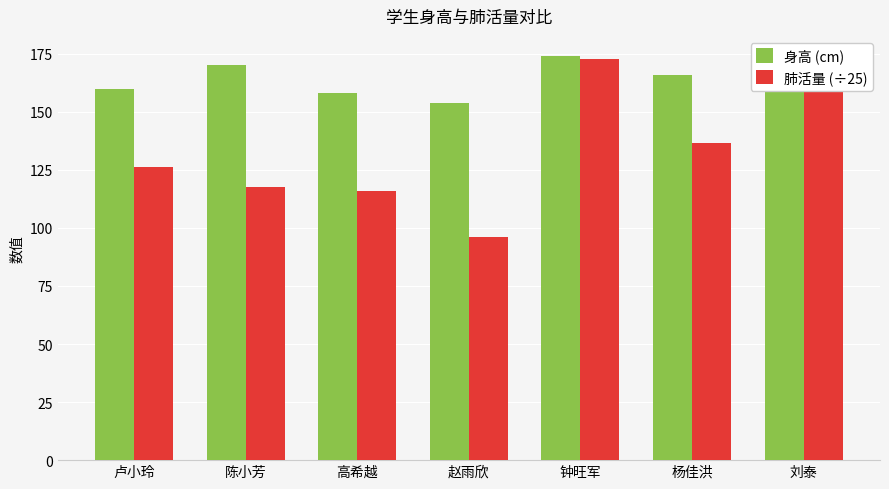

Which series has the largest total across all categories?

身高 (cm)